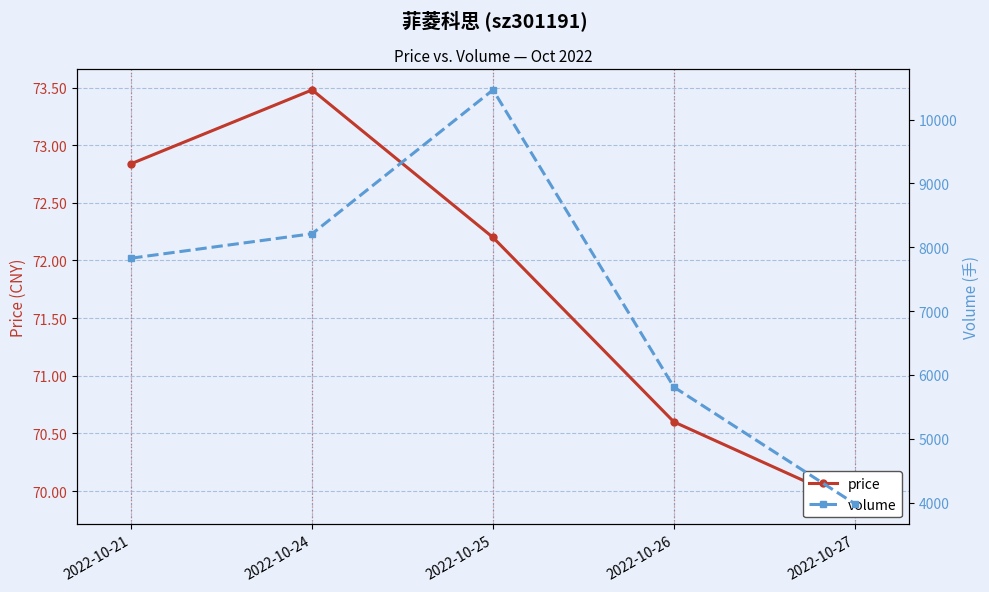

The volume series shows 5811.0 at 2022-10-26. True or false?

True